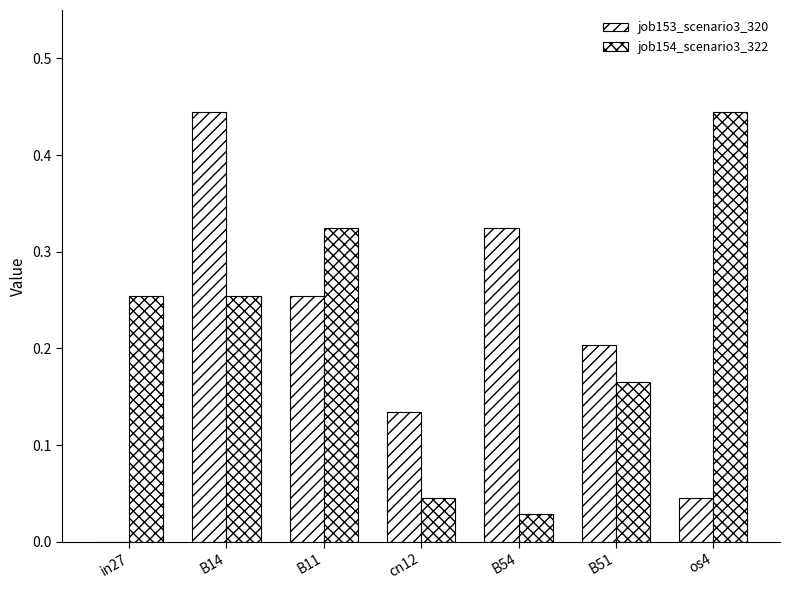

What position from the left is cn12?

4